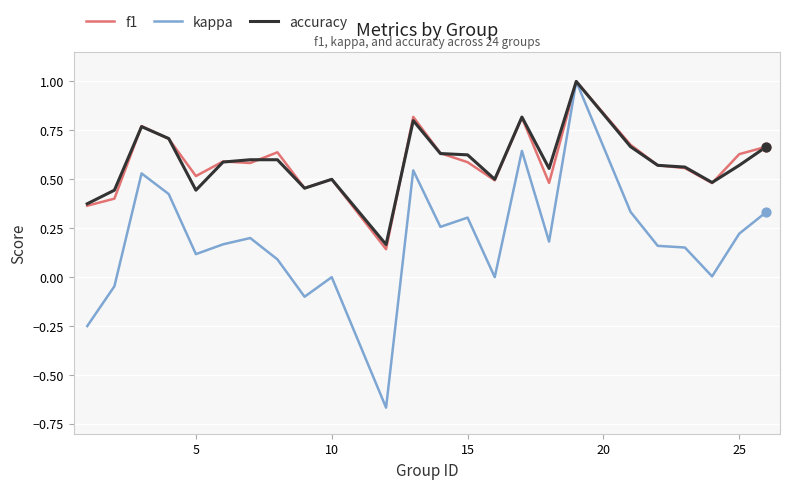

What is the highest value of the f1 series?

1.0